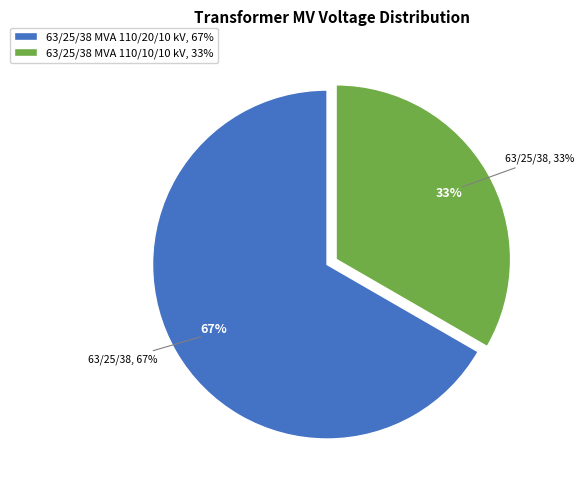

To the nearest percent, what percentage of the pie is 63/25/38 MVA 110/10/10 kV?

33%